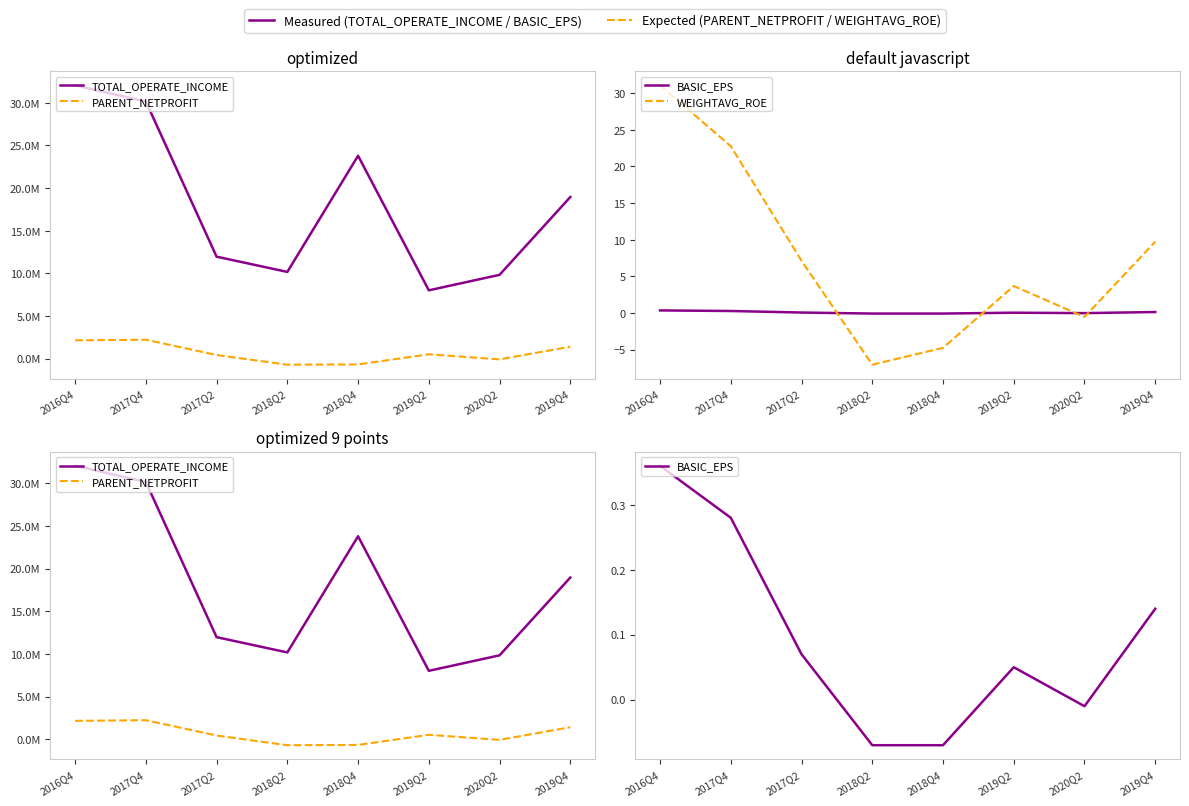

What is the value of the WEIGHTAVG_ROE point at the 1st from the left?

31.1